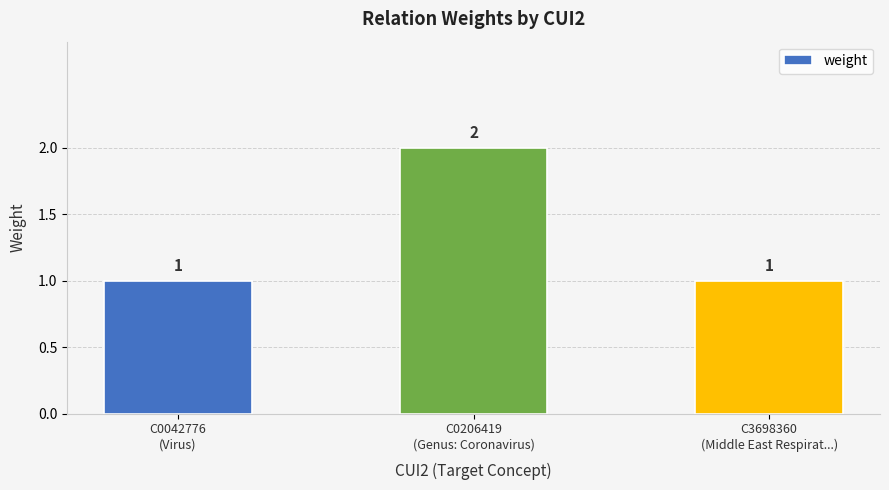

What is the value of the 3rd bar from the left?

1